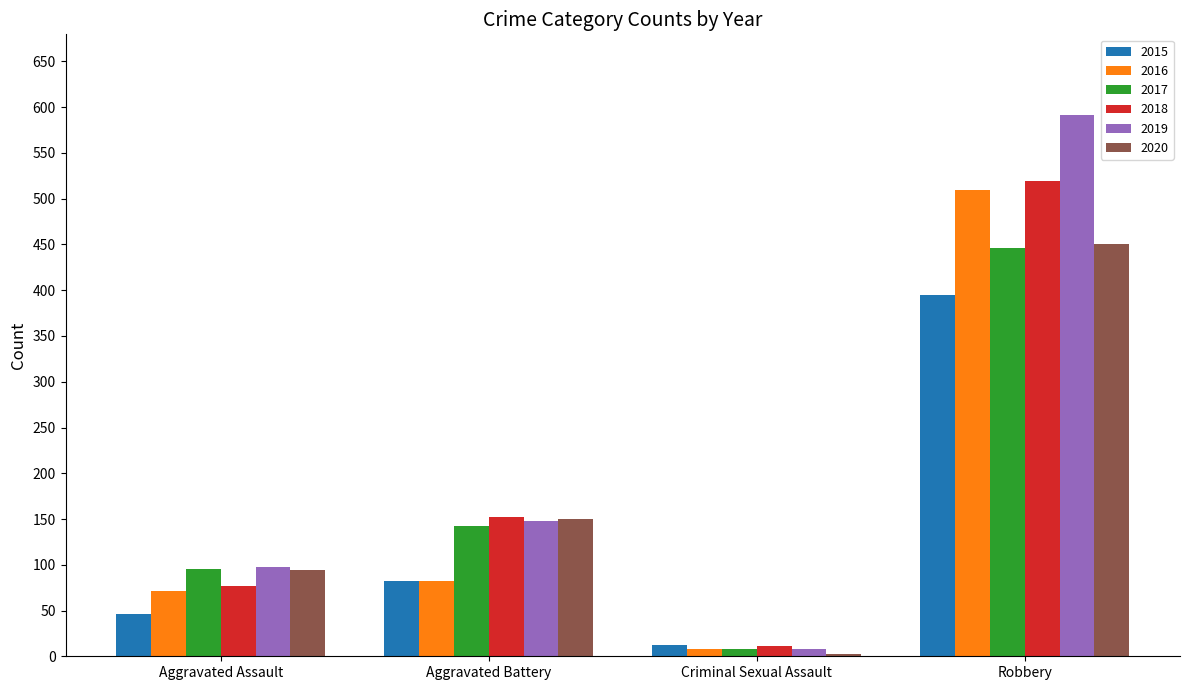

Count the number of data series in this chart.

6